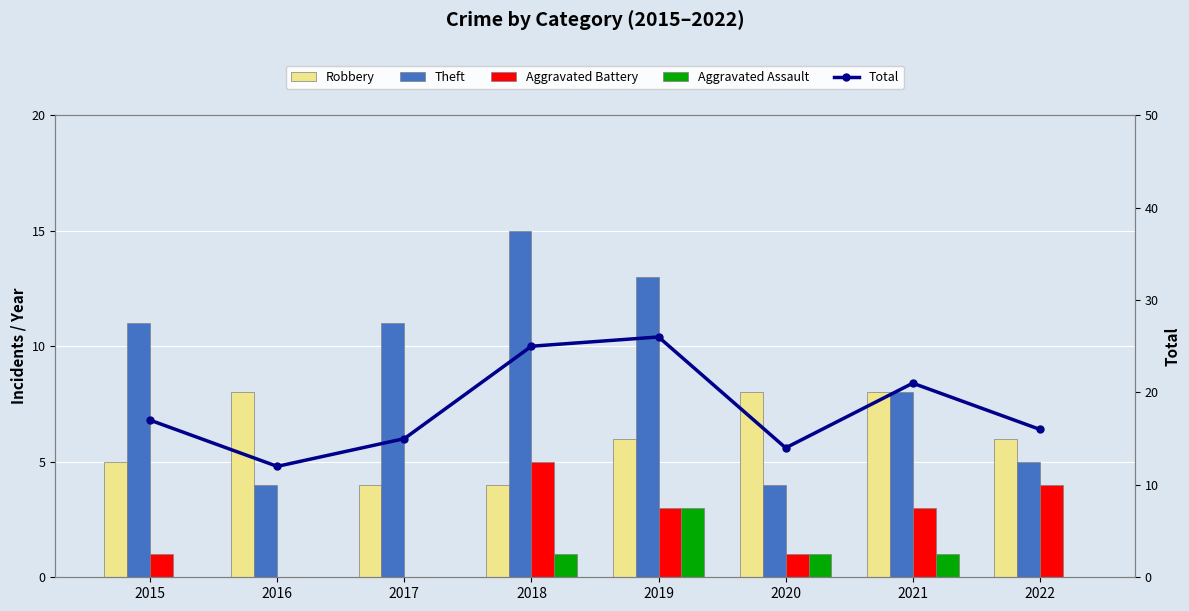

What is the value of the Theft bar at the 7th from the left?

8